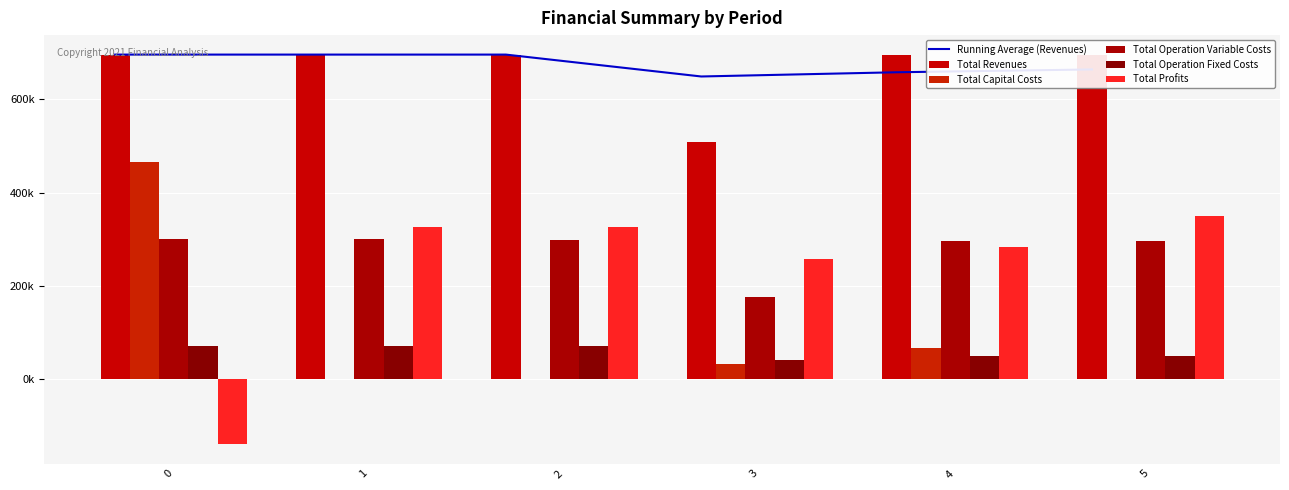

The Total Operation Fixed Costs series shows 66137.3 at 4. True or false?

False